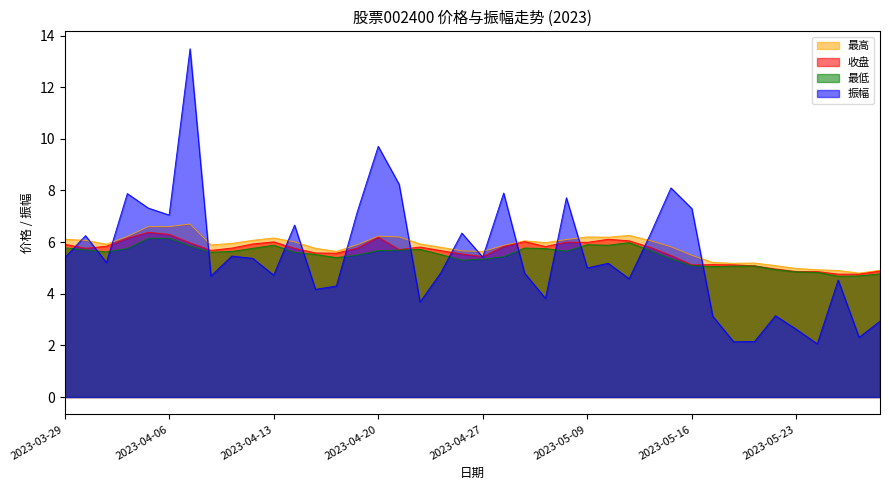

How many lines are shown in the chart?

4